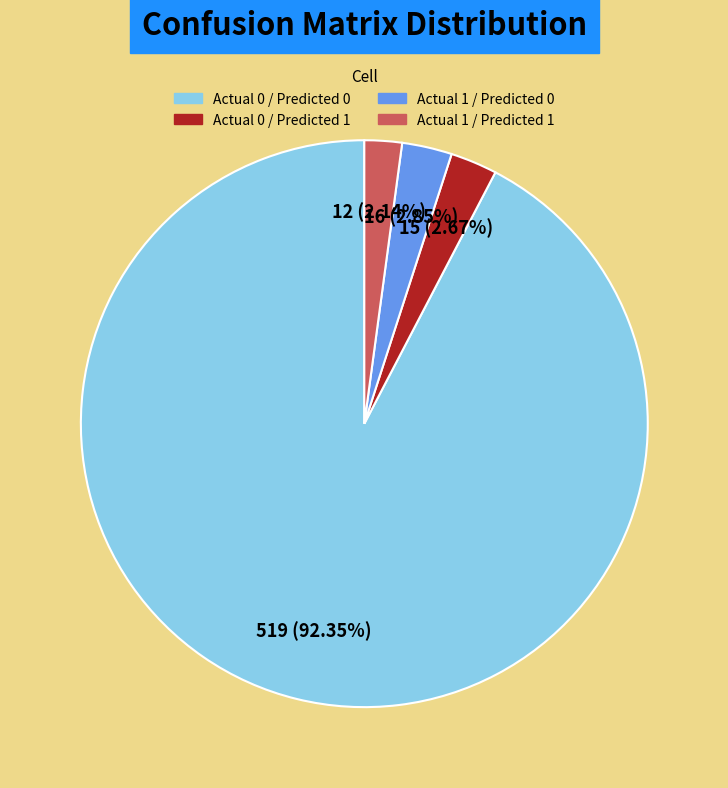

Approximately how many times larger is the value at Actual 0 / Predicted 0 compared to Actual 0 / Predicted 1?

34.6